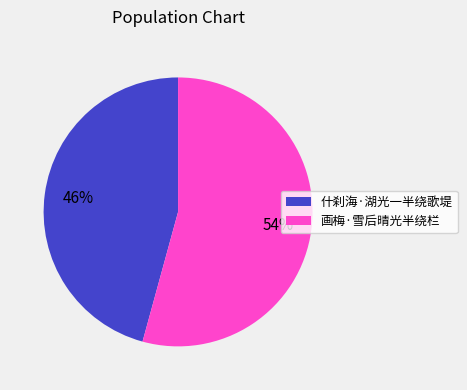

The 什刹海·湖光一半绕歌堤 slice represents 46% of the pie. True or false?

True